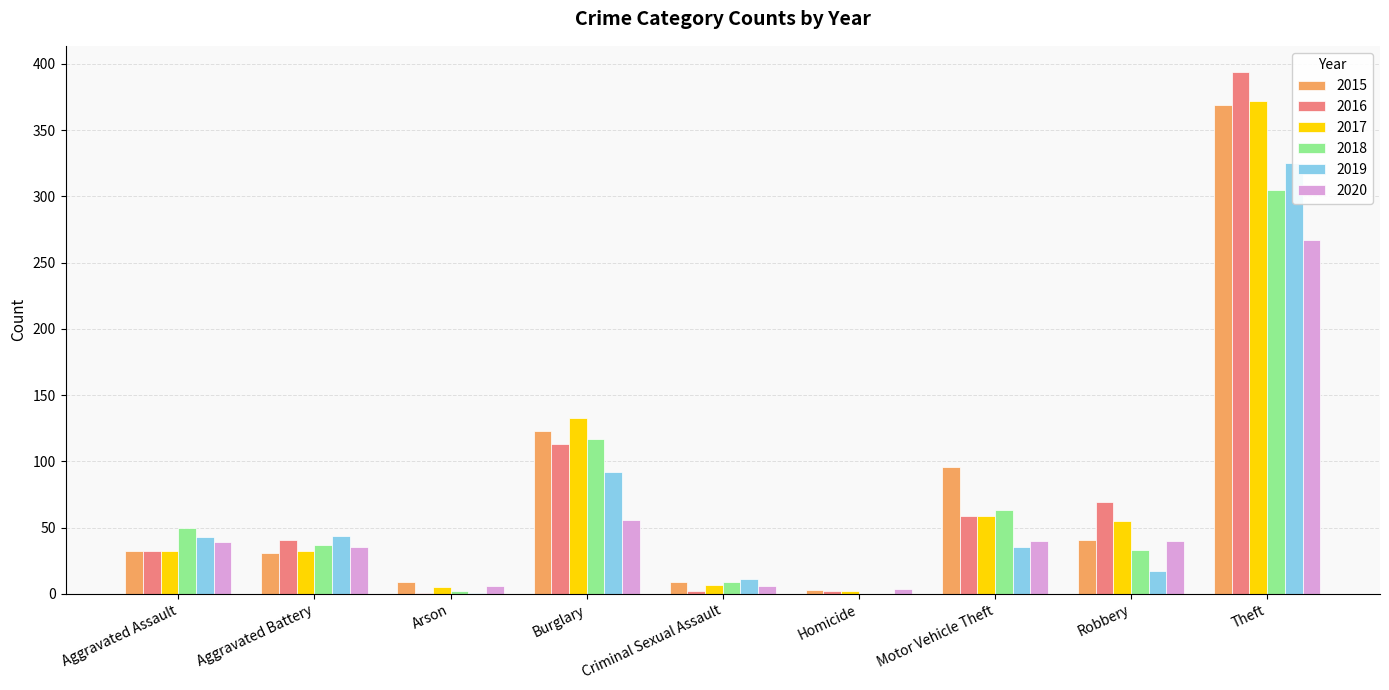

How many positive values does the 2018 series have?

8